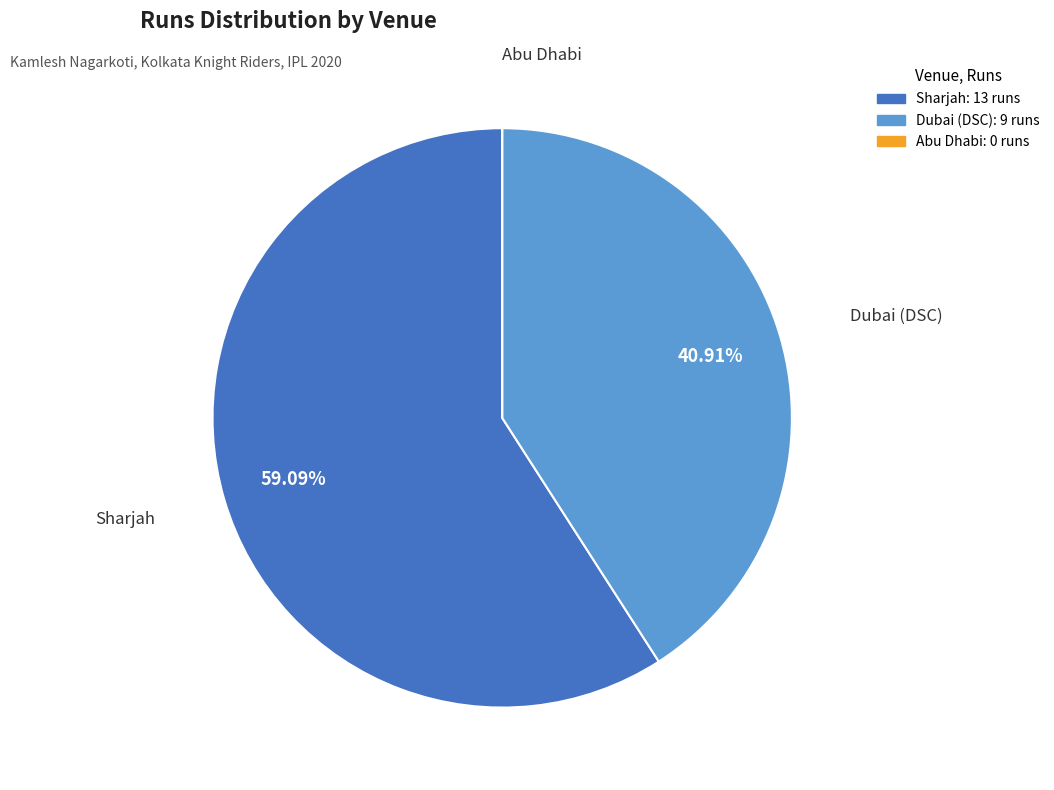

Is there a majority slice in this chart?

Yes